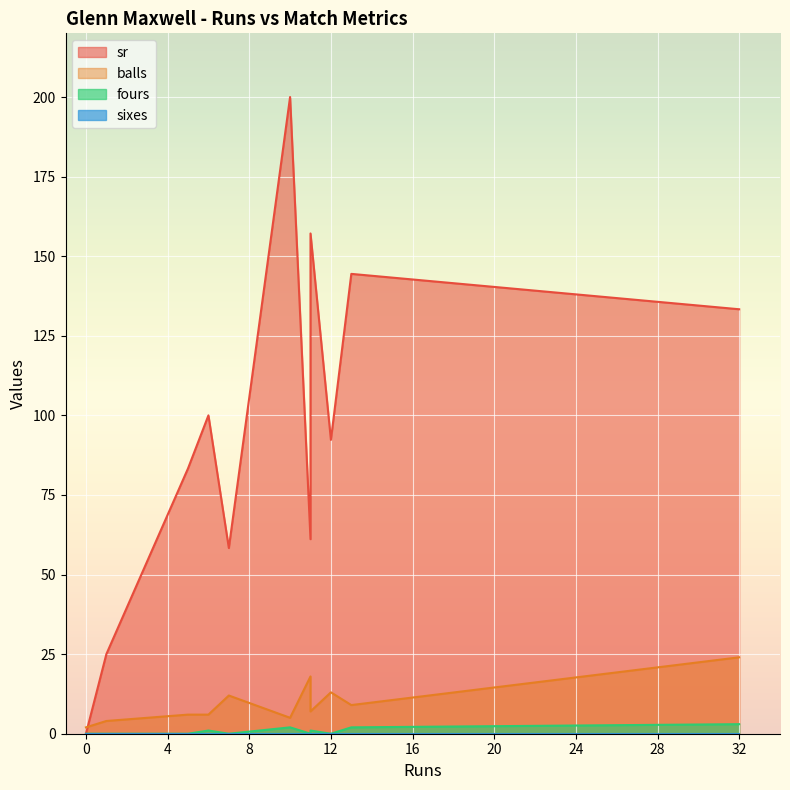

What are all the series names shown in the legend?

sr, balls, fours, sixes